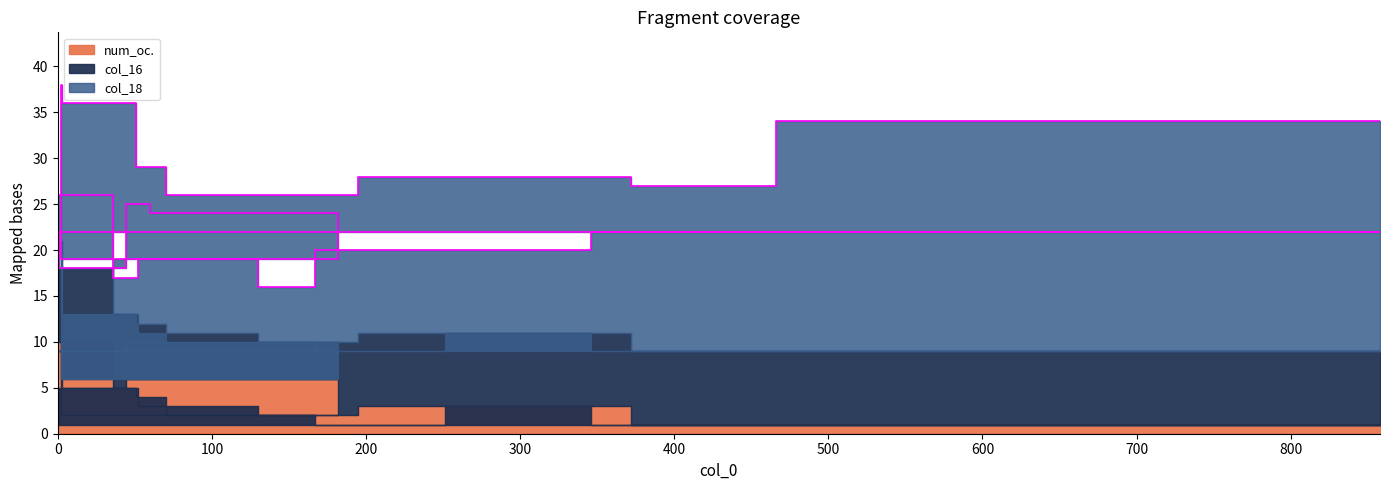

What is the label of the 4th point from the right?

195